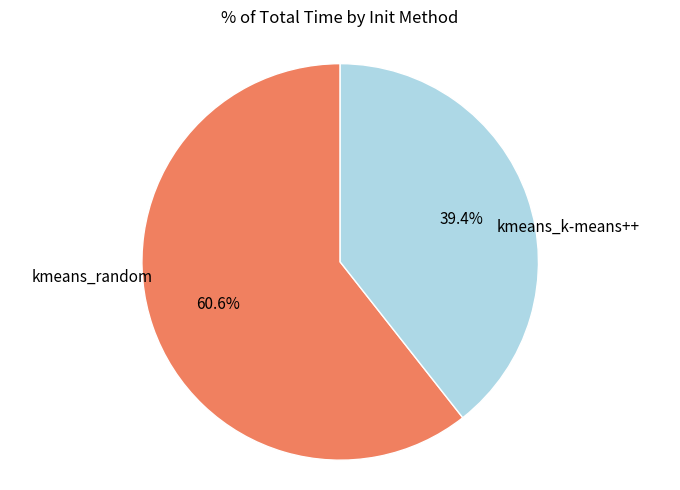

To the nearest percent, what is the difference between the largest and smallest slice percentages?

21%